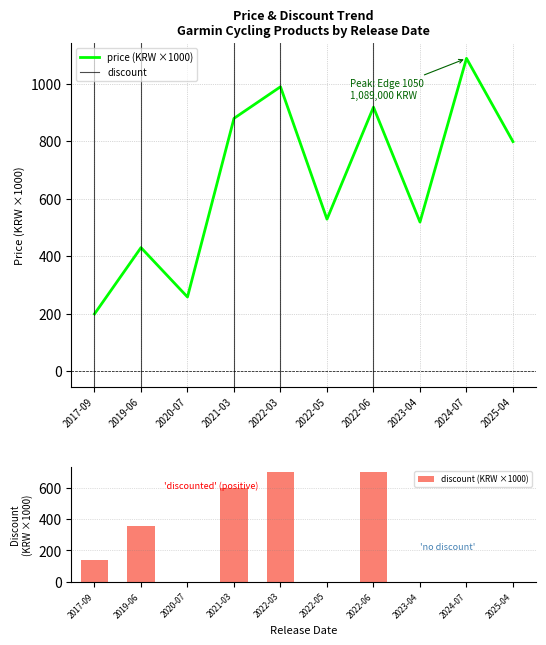

How many groups of bars are there?

10